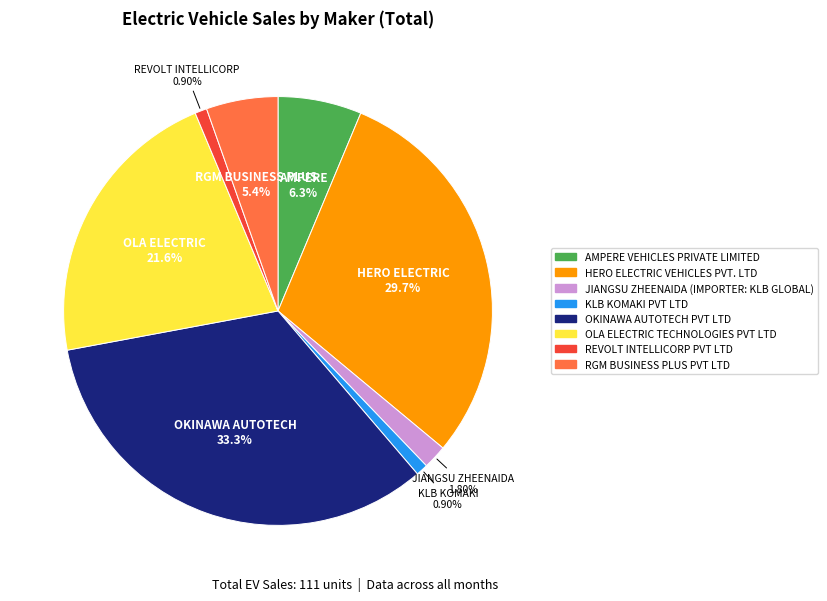

What percentage do REVOLT INTELLICORP PVT LTD and JIANGSU ZHEENAIDA (IMPORTER: KLB GLOBAL) together represent?

2.7%